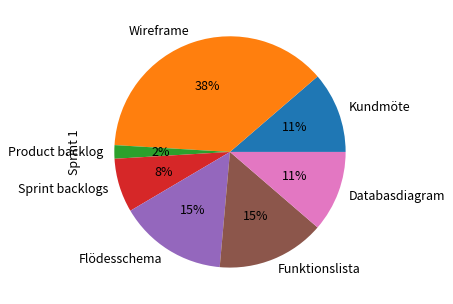

How many segments does this pie chart have?

7